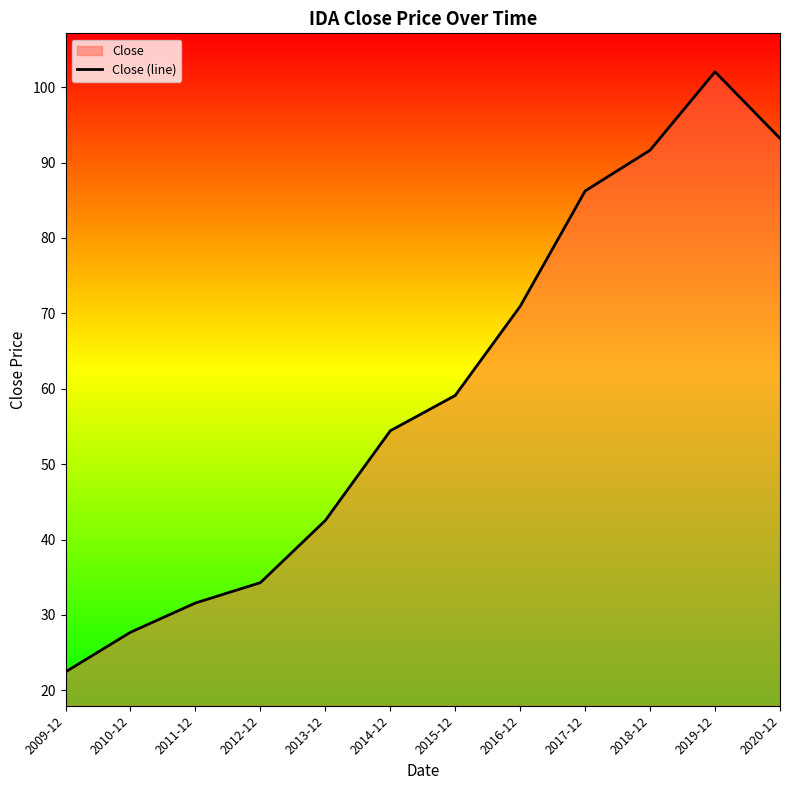

How many values exceed 59?

6